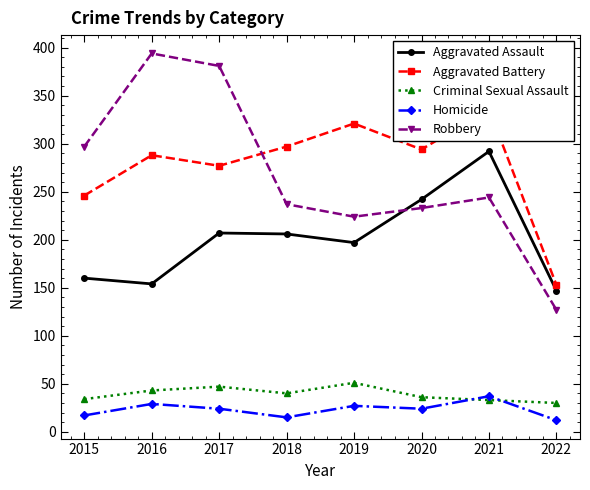

What is the maximum value shown in the chart?

394